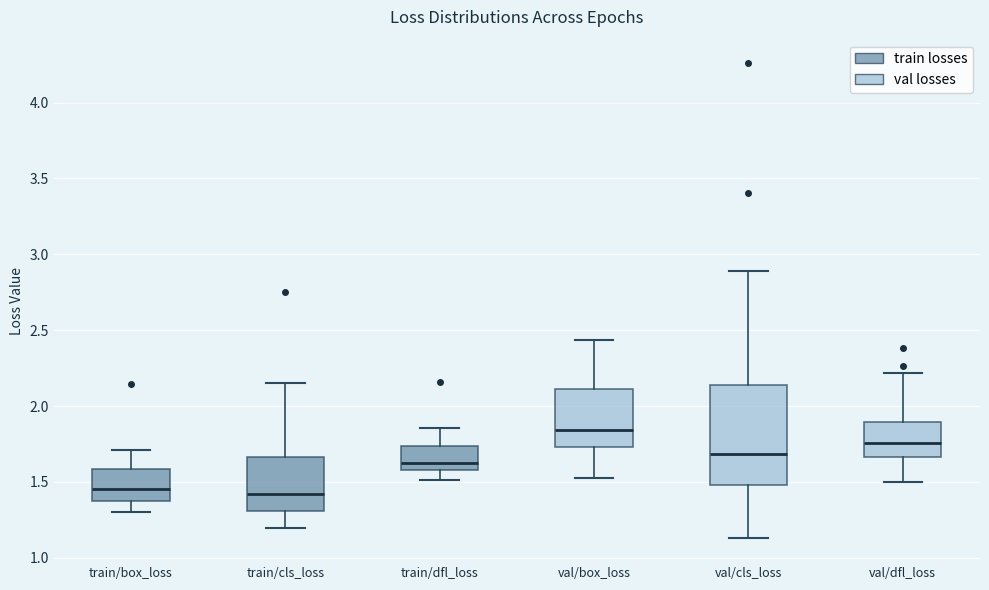

Reading left to right, read every box against the y-axis: the position of its median line, the range the box covers, and the ends of its whiskers. The values are not printed on the chart, so give them approximately, as read against the axis.

train/box_loss: median 1.45, box 1.35 to 1.60, whiskers 1.30 to 1.70
train/cls_loss: median 1.40, box 1.30 to 1.65, whiskers 1.20 to 2.15
train/dfl_loss: median 1.60 (just above the box's lower edge), box 1.60 to 1.75, whiskers 1.50 to 1.85
val/box_loss: median 1.85, box 1.75 to 2.10, whiskers 1.50 to 2.45
val/cls_loss: median 1.70, box 1.50 to 2.15, whiskers 1.15 to 2.90
val/dfl_loss: median 1.75, box 1.65 to 1.90, whiskers 1.50 to 2.20